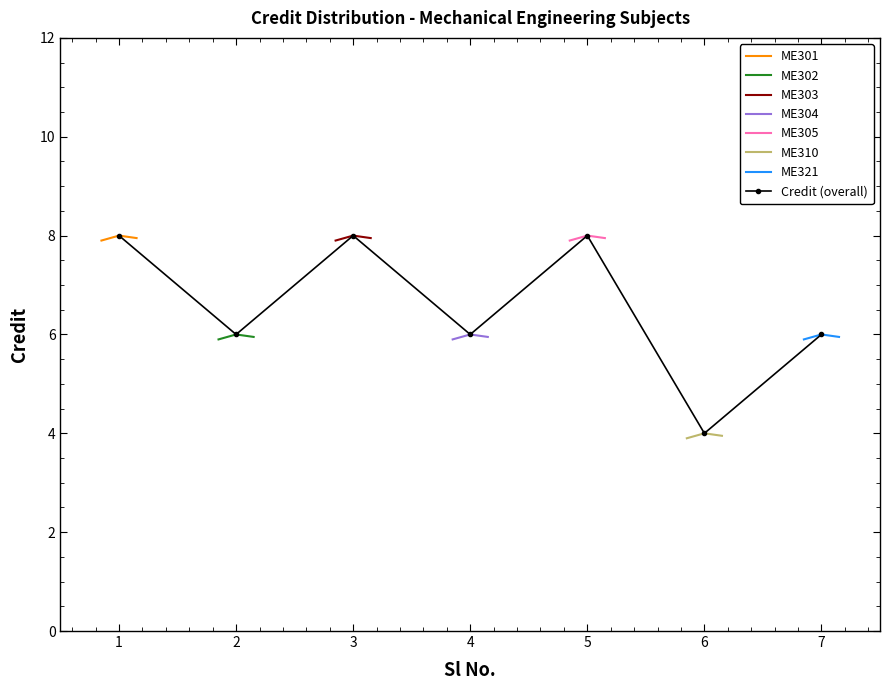

Reading left to right, list all the values displayed in this chart.

8	6	8	6	8	4	6